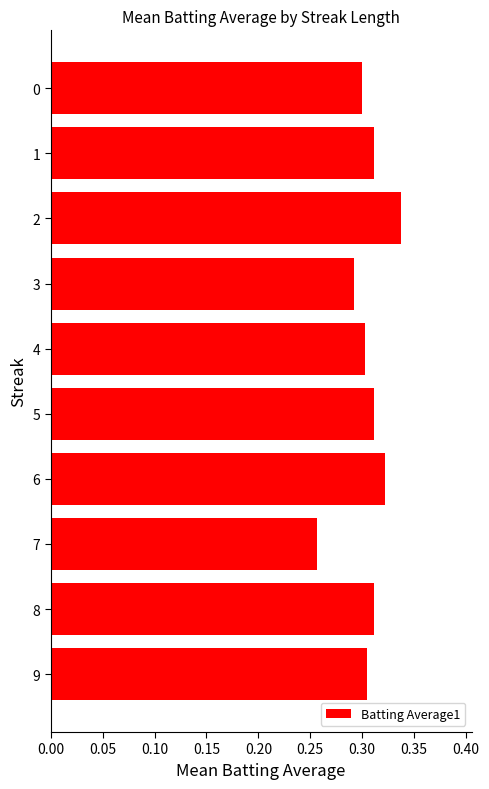

Which has a higher value, 3 or 4?

4